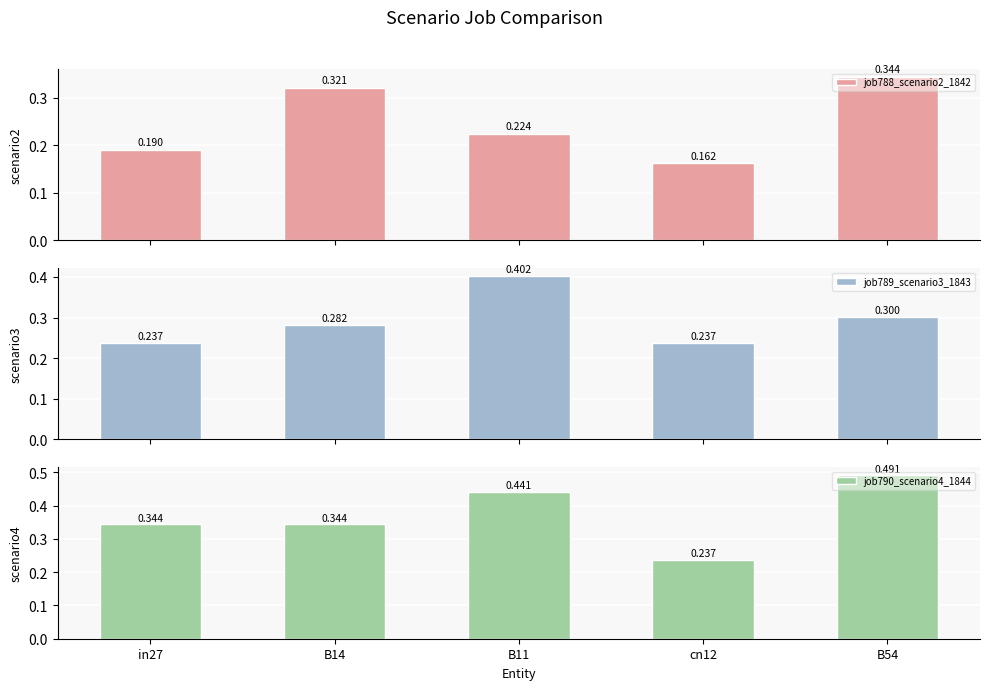

Reading left to right, list all the values displayed in this chart.

job788_scenario2_1842: in27=0.2	B14=0.3	B11=0.2	cn12=0.2	B54=0.3
job789_scenario3_1843: in27=0.2	B14=0.3	B11=0.4	cn12=0.2	B54=0.3
job790_scenario4_1844: in27=0.3	B14=0.3	B11=0.4	cn12=0.2	B54=0.5